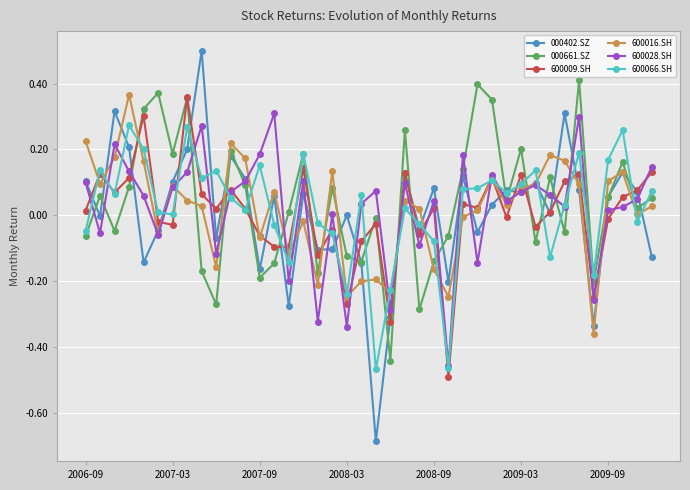

Which series has the widest spread of values?

000402.SZ